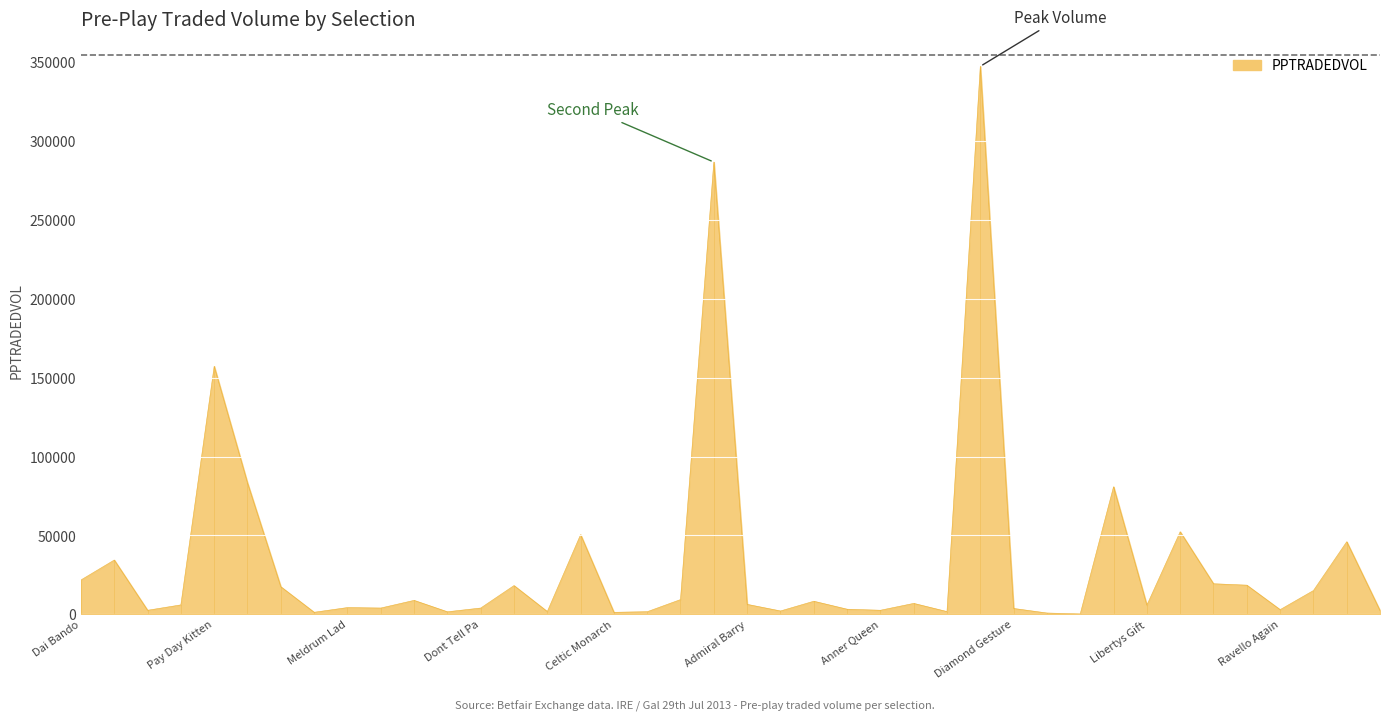

How many lines are shown in the chart?

1